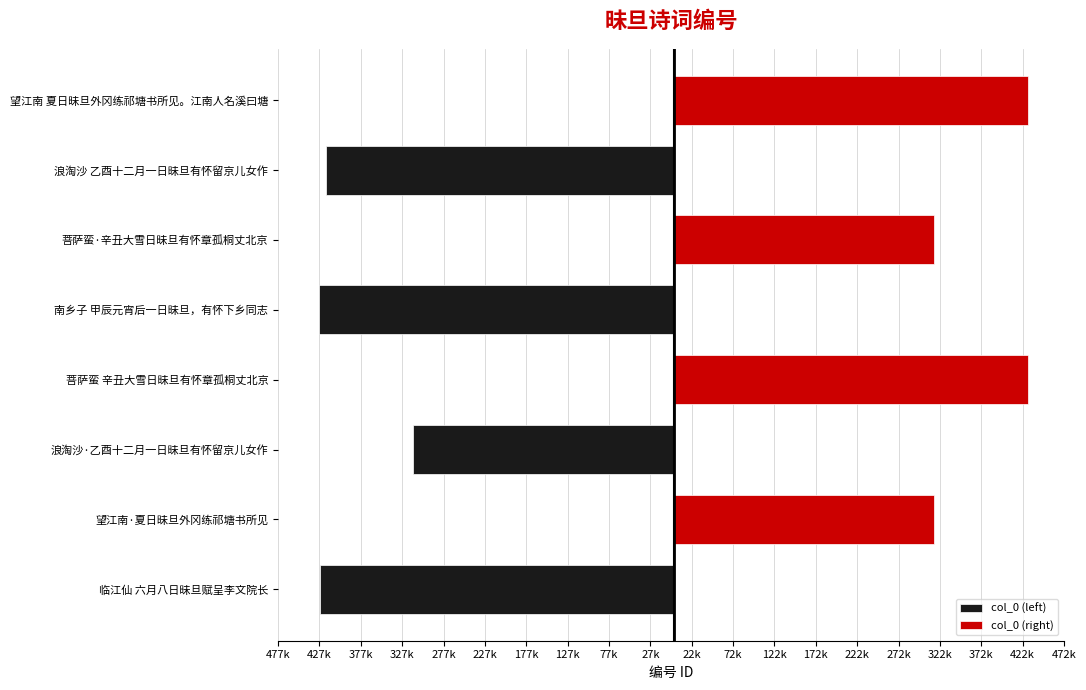

How many negative values does the col_0 (left) series have?

4